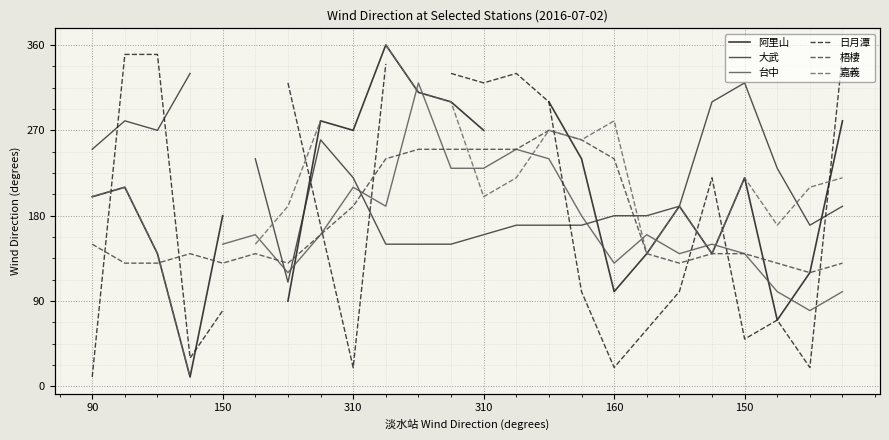

What is the highest value of the 阿里山 series?

360.0